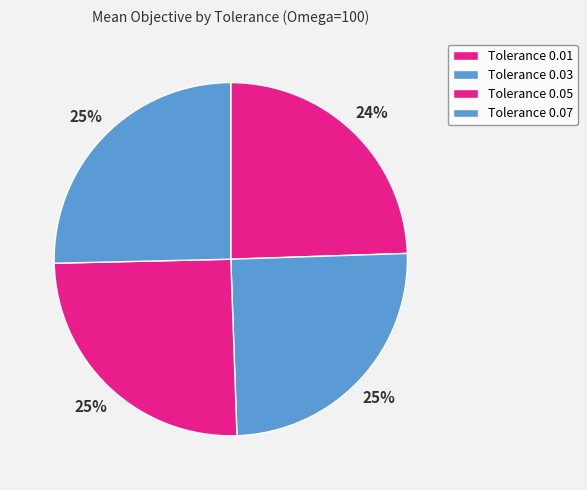

Between Tolerance 0.07 and Tolerance 0.05, which is larger?

Tolerance 0.07